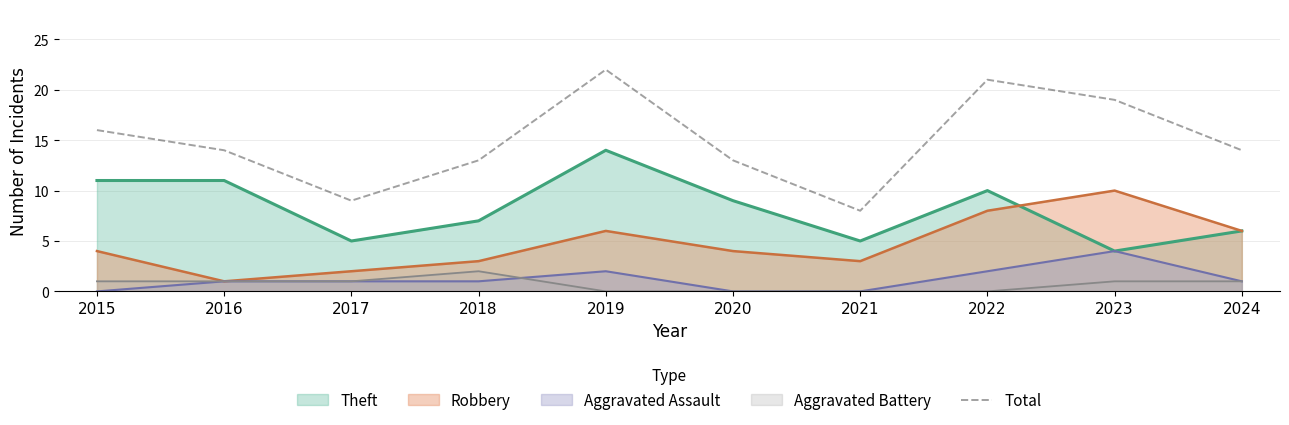

Is it true that the value at 2020 is 8?

False